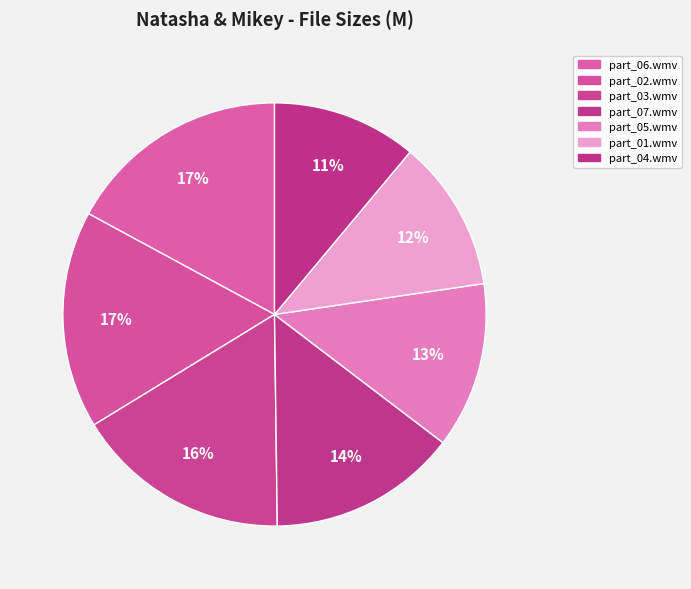

Rank the categories by value from lowest to highest.

part_04.wmv, part_01.wmv, part_05.wmv, part_07.wmv, part_03.wmv, part_02.wmv, part_06.wmv